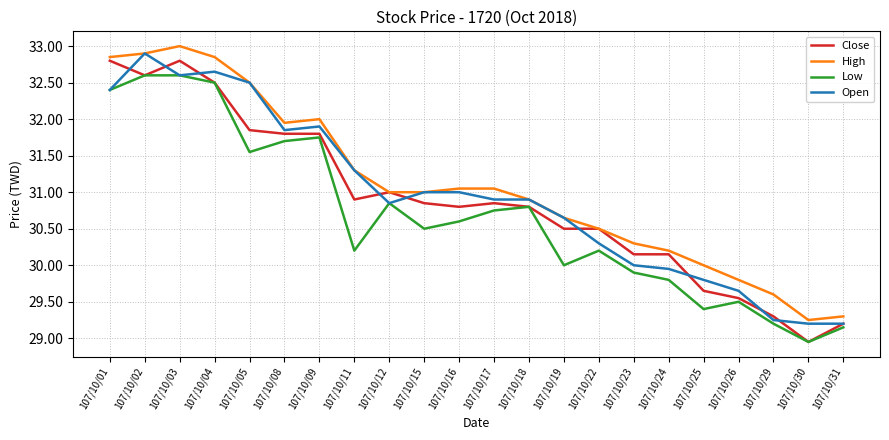

What is the difference between the highest and lowest values at 107/10/11?

1.1